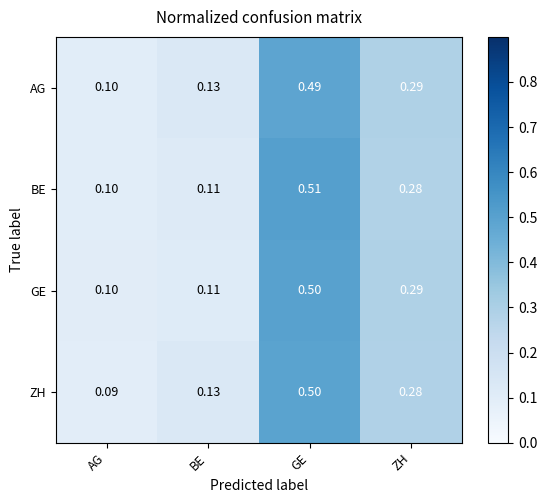

Which series changed the most between AG and BE?

ZH